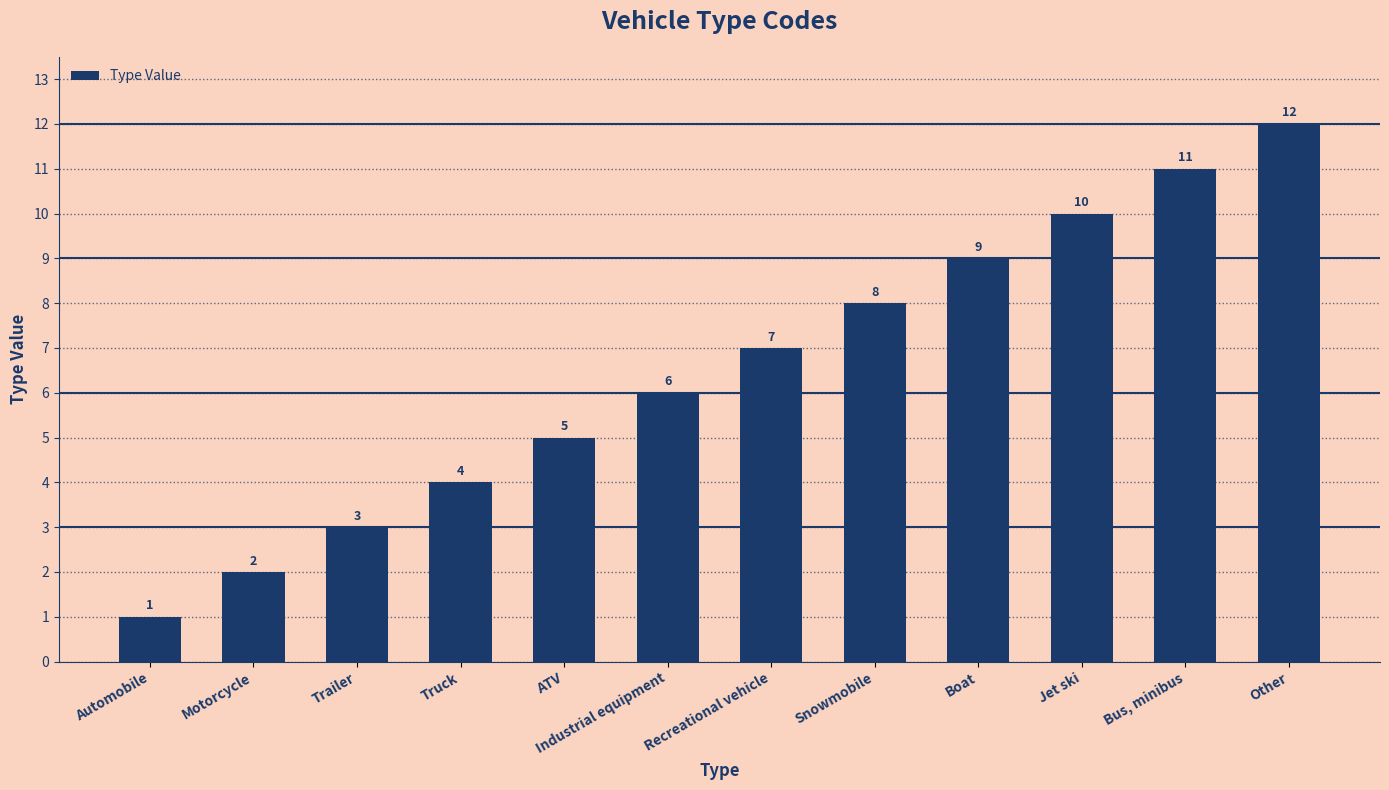

Which category has the lowest value across all series?

Automobile